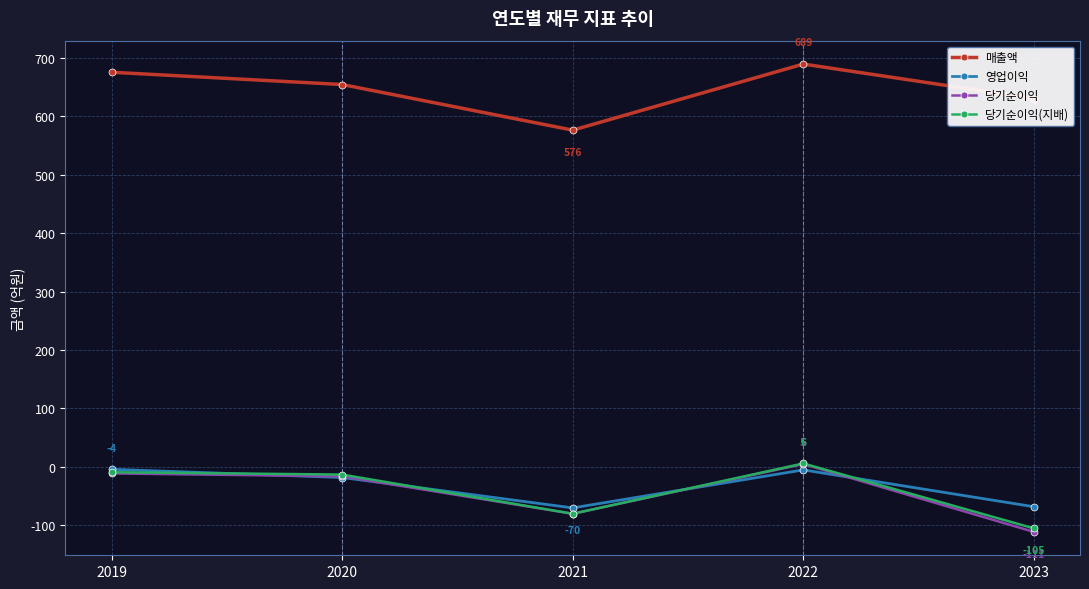

Which series changed the most between 2021 and 2022?

매출액